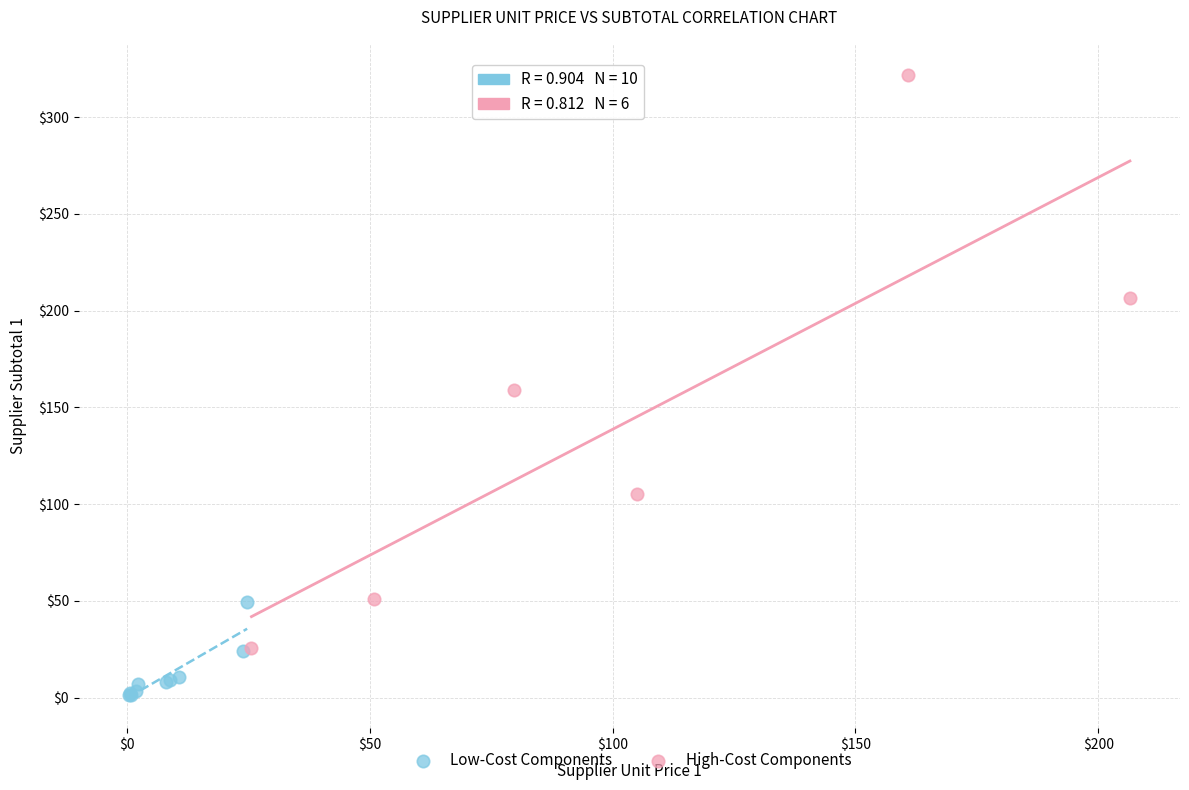

Which series has the widest spread of Y values?

High-Cost Components